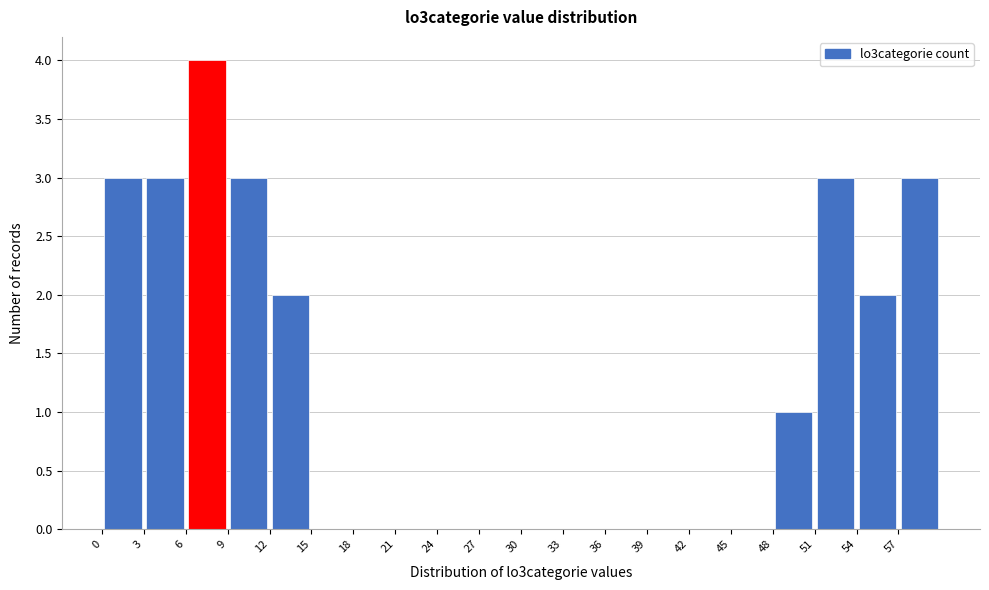

What is the height of the bar covering 3.5 to 6.5 on the x-axis? The values are not printed on the chart, so give them approximately, as read against the axis.

3